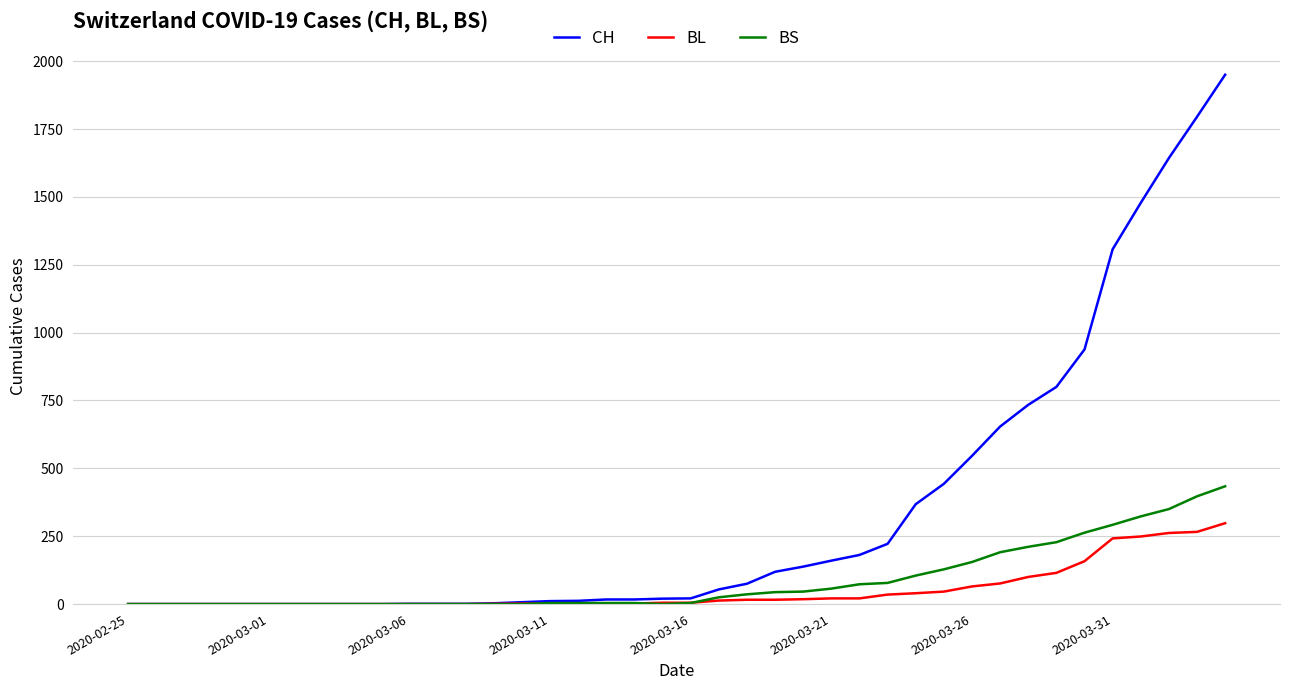

Which series has the largest range (max minus min)?

CH